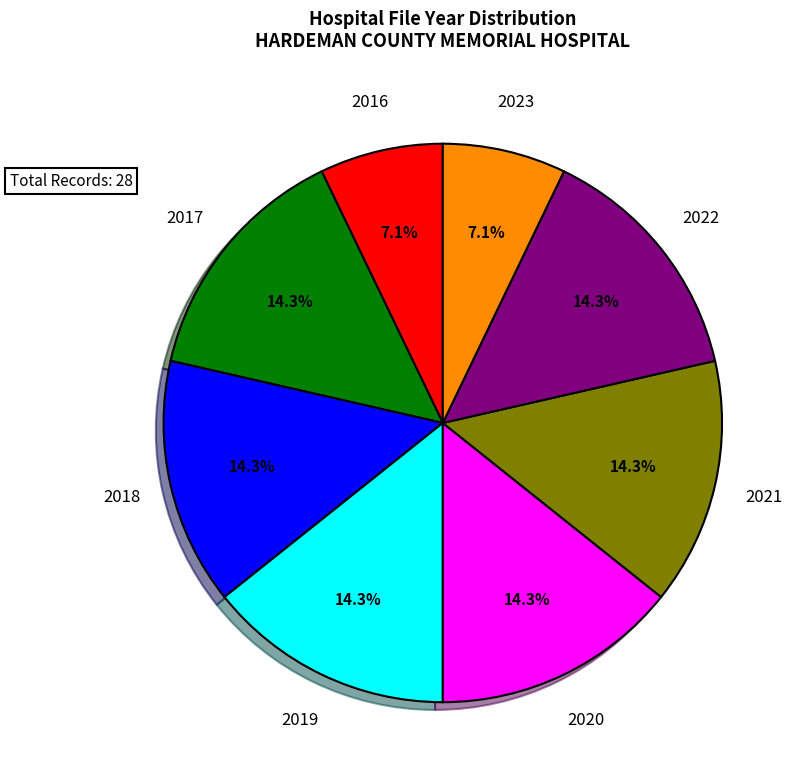

Is there any slice that represents more than half of the pie?

No